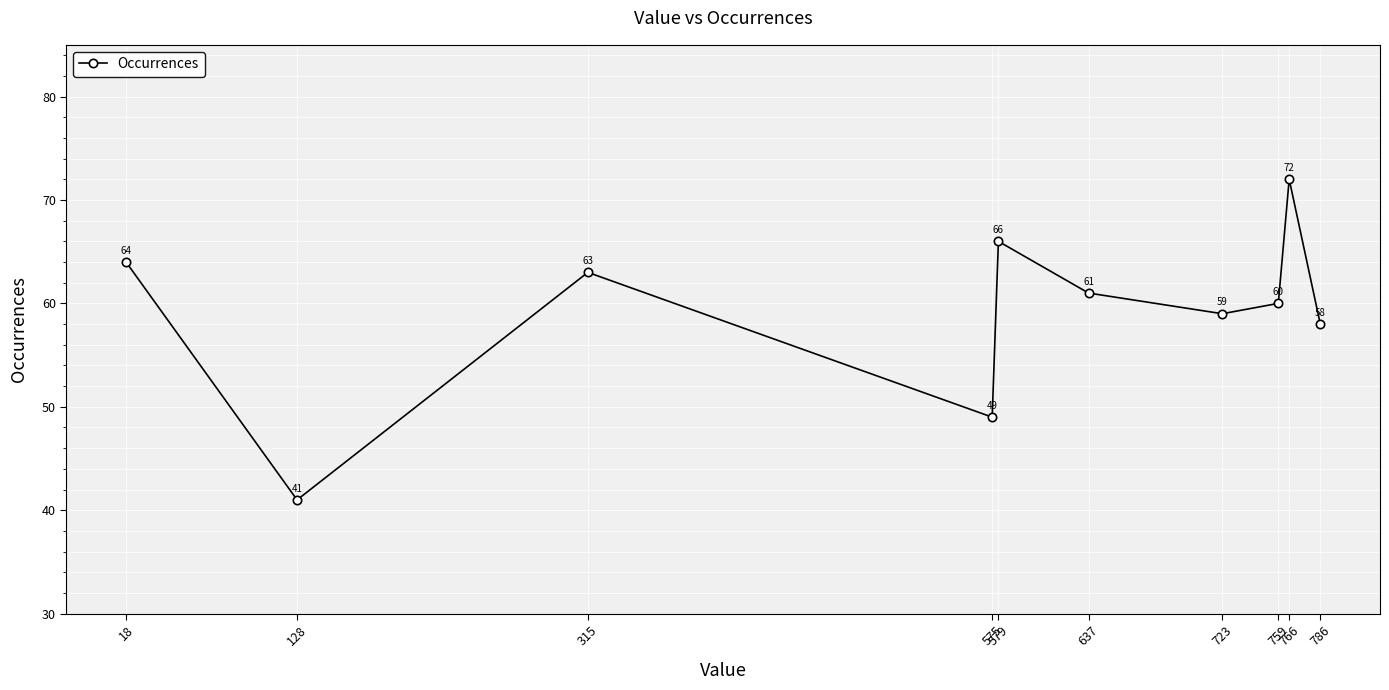

What is the minimum value shown in the chart?

41